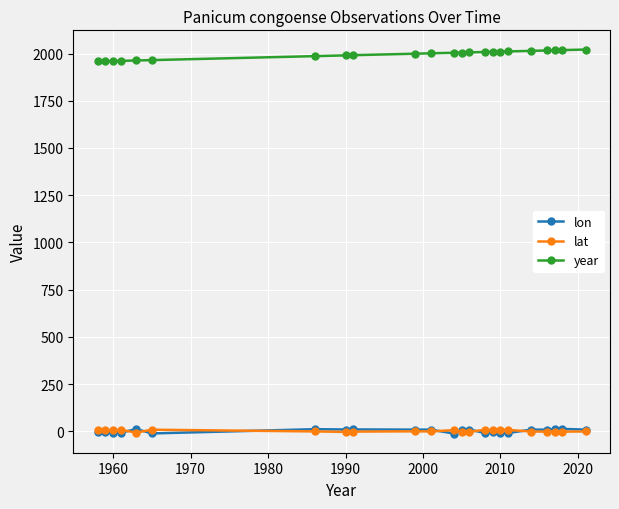

How many distinct data groups are displayed?

3